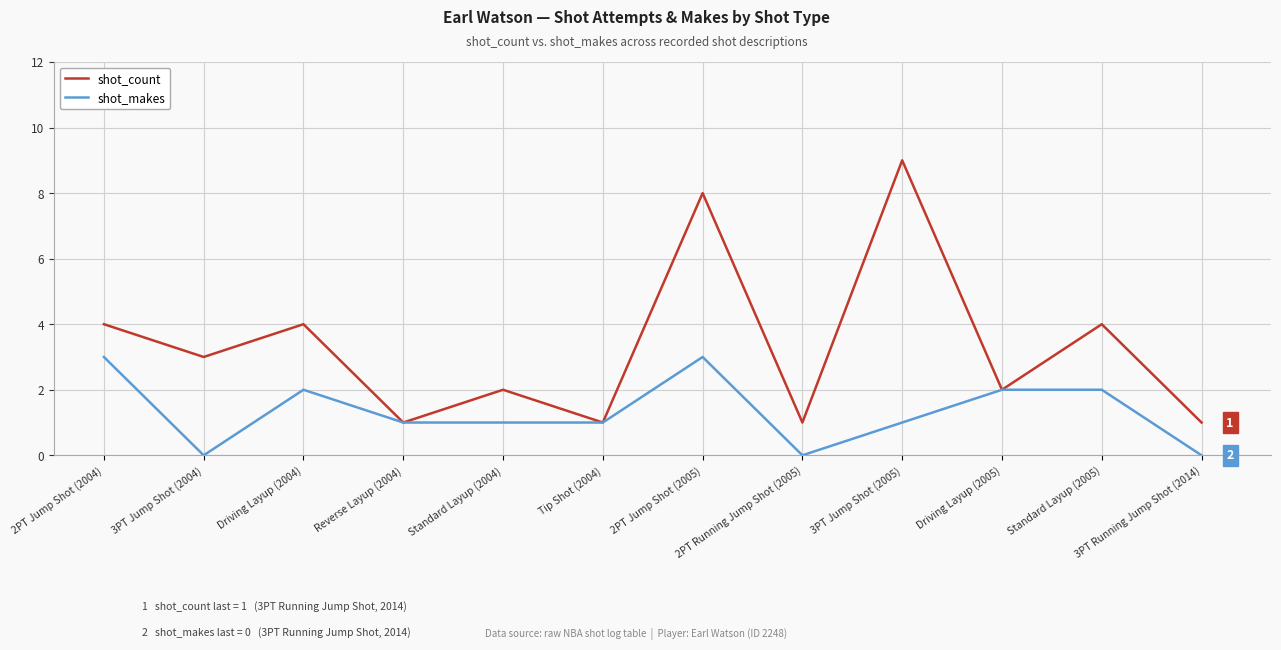

What is the highest value of the shot_makes series?

3